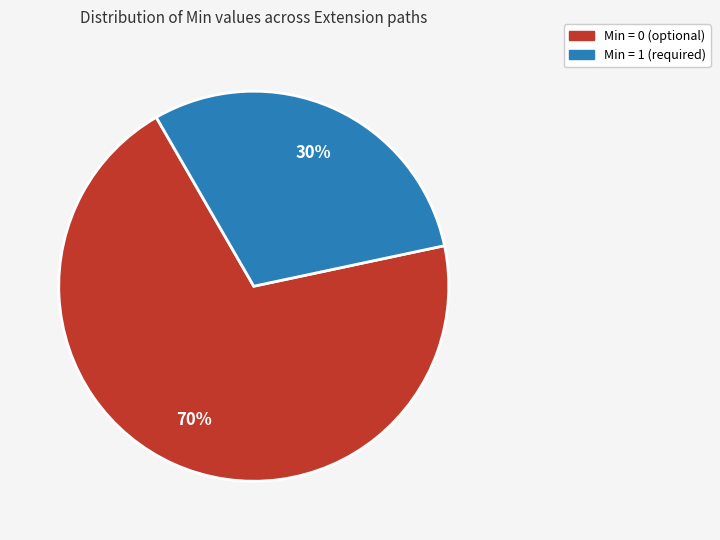

To the nearest percent, what is the difference between the largest and smallest slice percentages?

40%